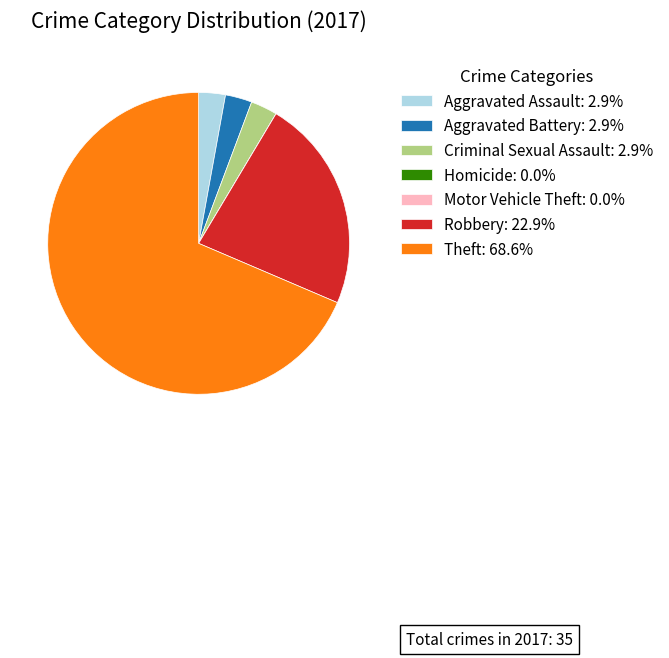

Is Theft the majority of the pie?

Yes